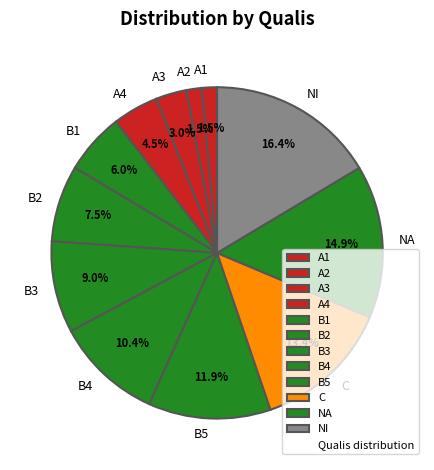

Does NI account for over 50% of the chart?

No